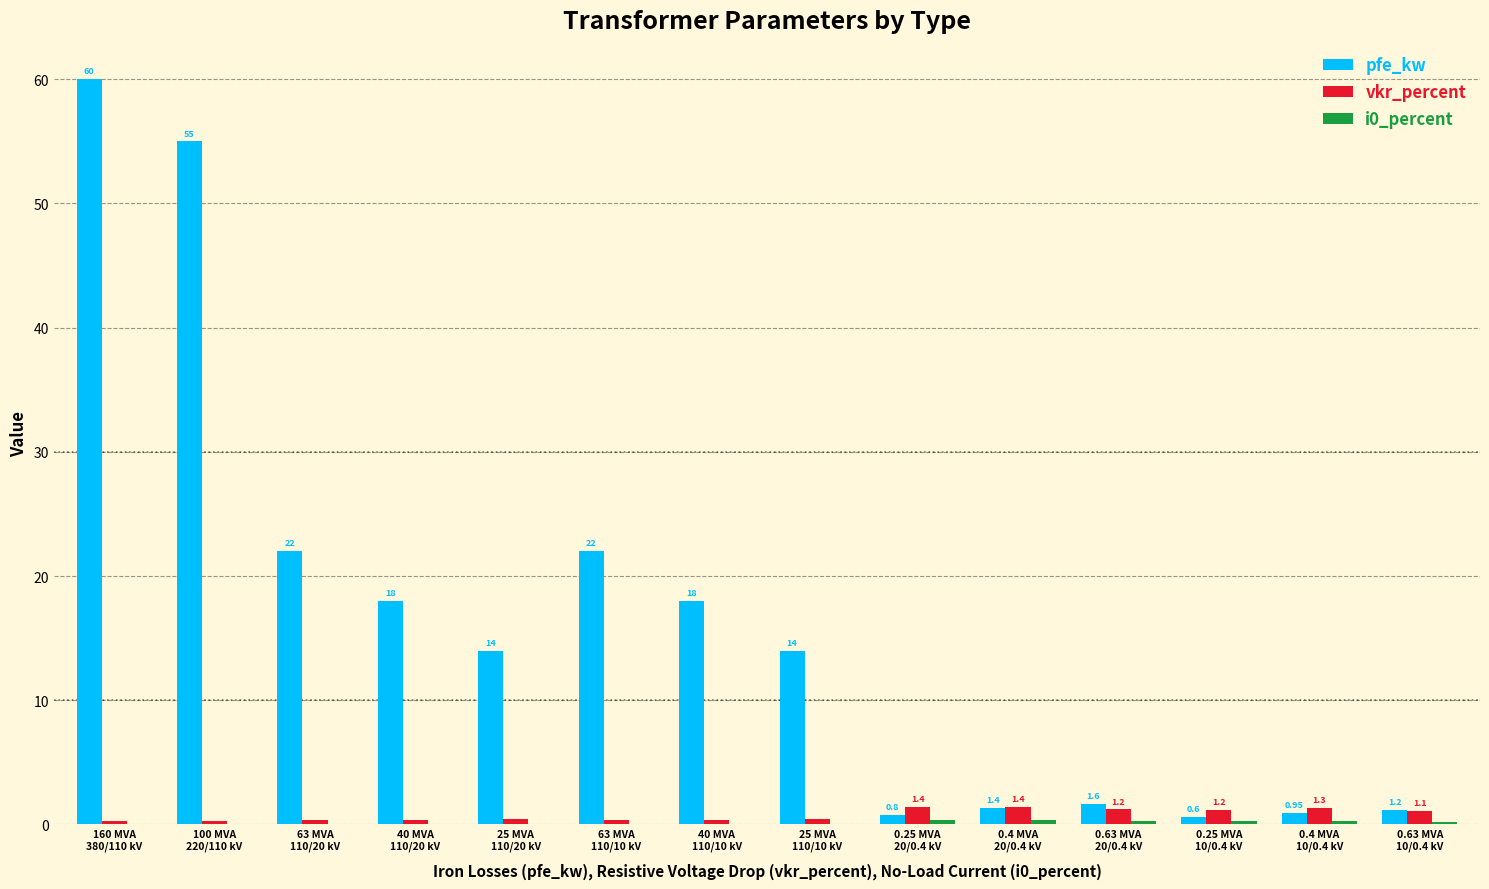

Which series has the largest range (max minus min)?

pfe_kw